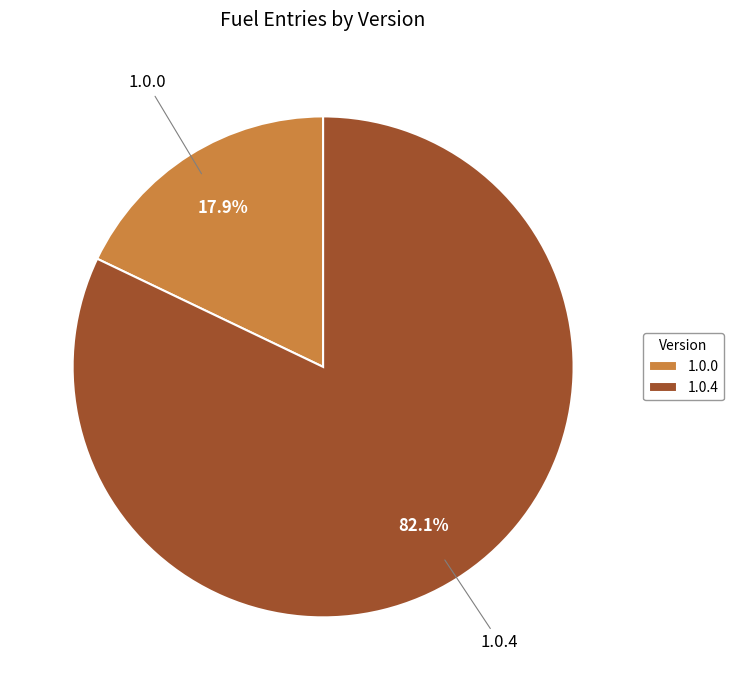

To the nearest percent, what portion does 1.0.4 represent?

82%